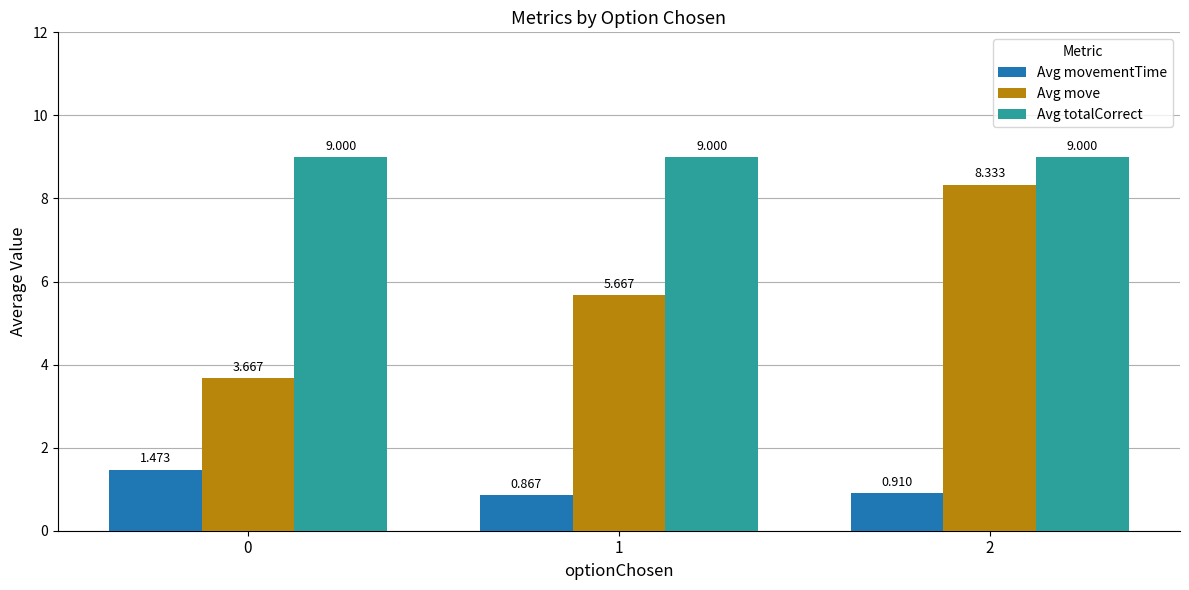

Which series has the largest range (max minus min)?

Avg move